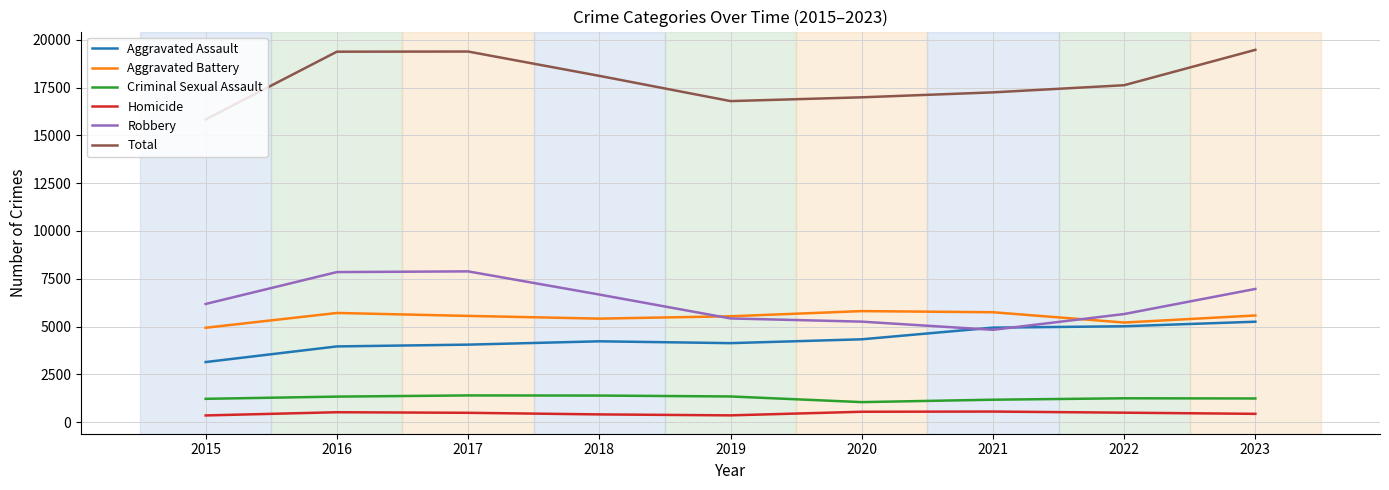

True or false: Robbery has a value of 6183 at 2015.

True